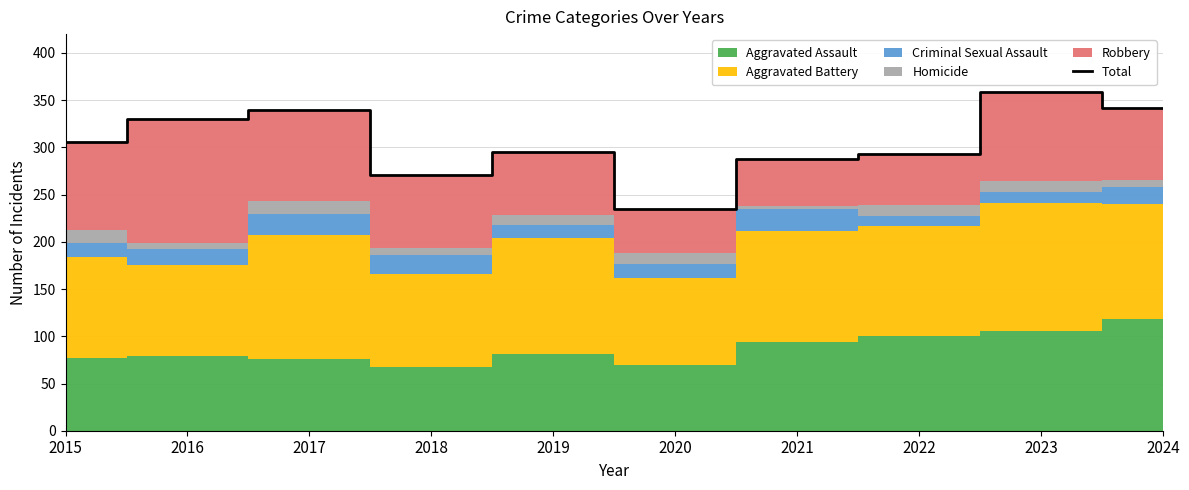

Reading right to left, what are all the values shown in this chart?

2024=342	2023=359	2022=293	2021=288	2020=235	2019=295	2018=271	2017=340	2016=330	2015=306